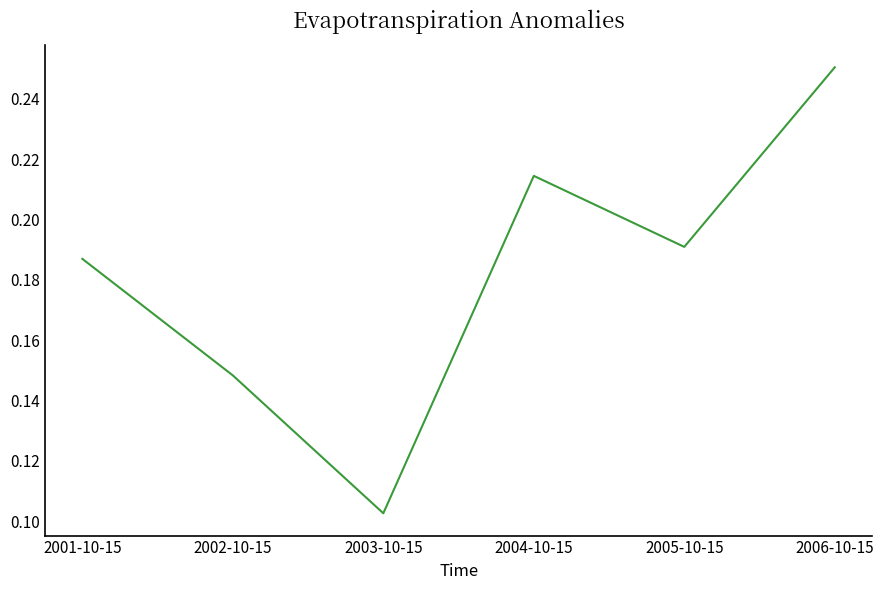

Count the values in the range 0 to 1.

6